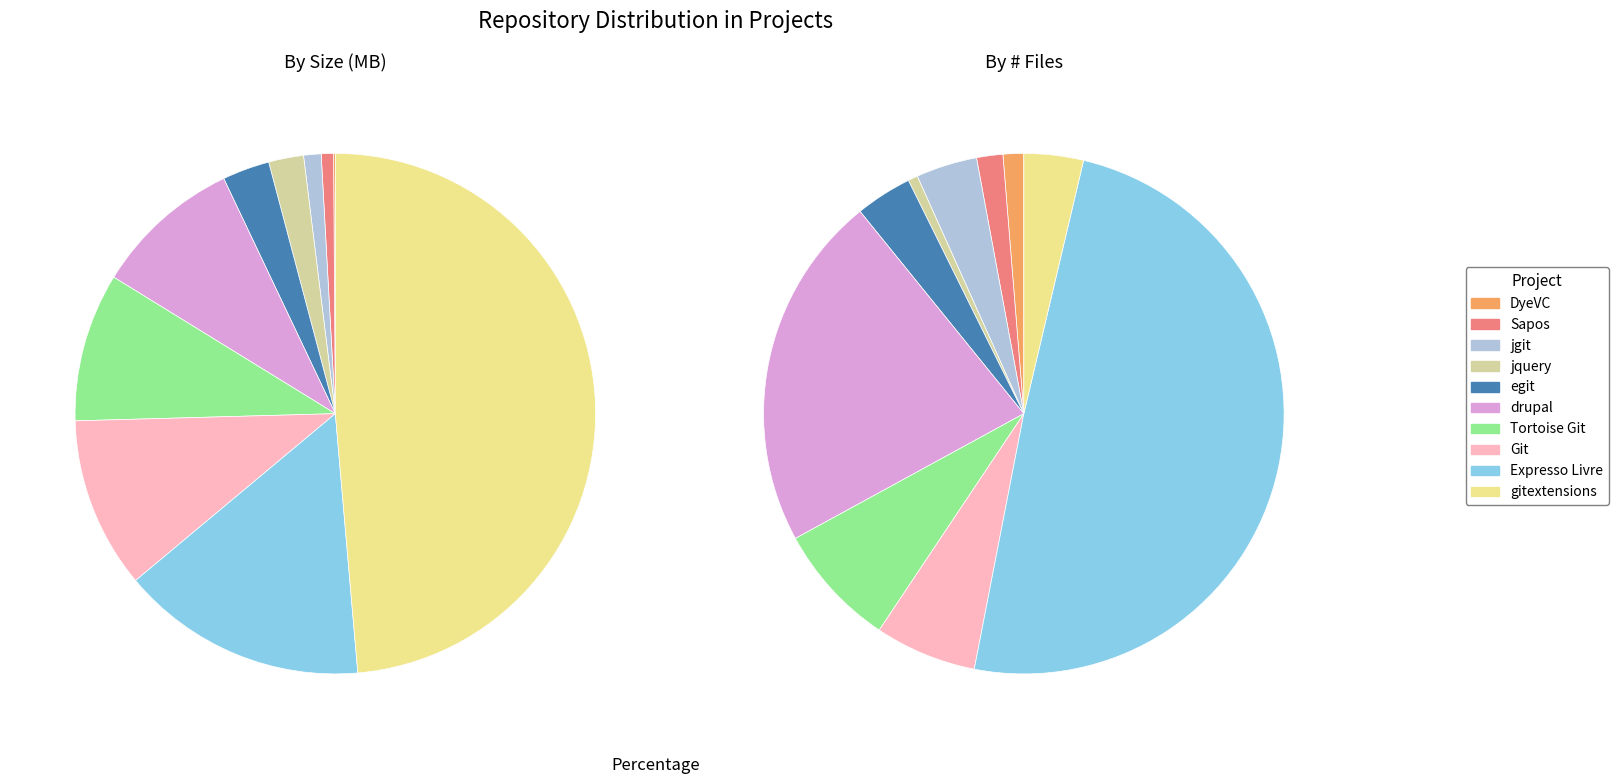

To the nearest percent, what is the combined percentage of jgit and drupal?

26%